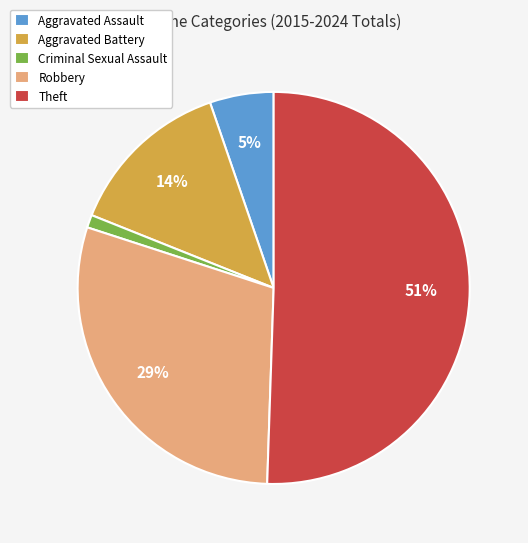

Approximately how many times larger is the value at Aggravated Battery compared to Theft?

0.3